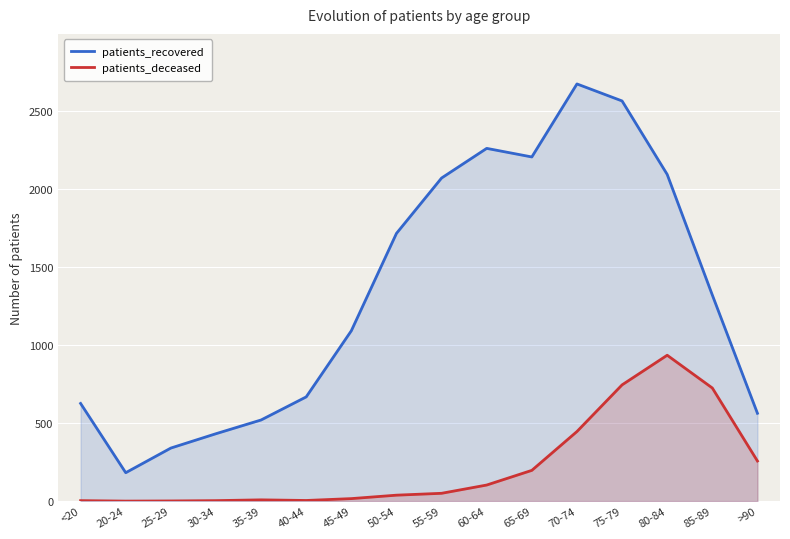

Is it true that patients_deceased equals 1 at 25-29?

True